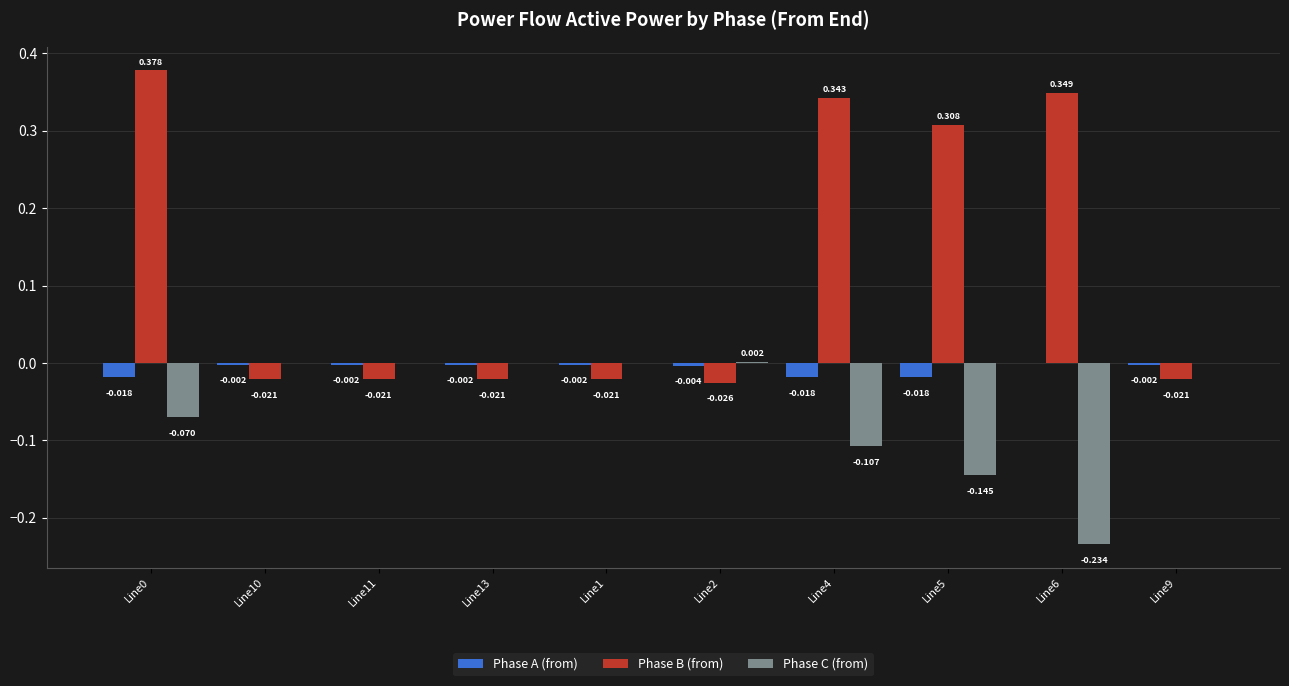

Which series has the largest total across all categories?

Phase B (from)